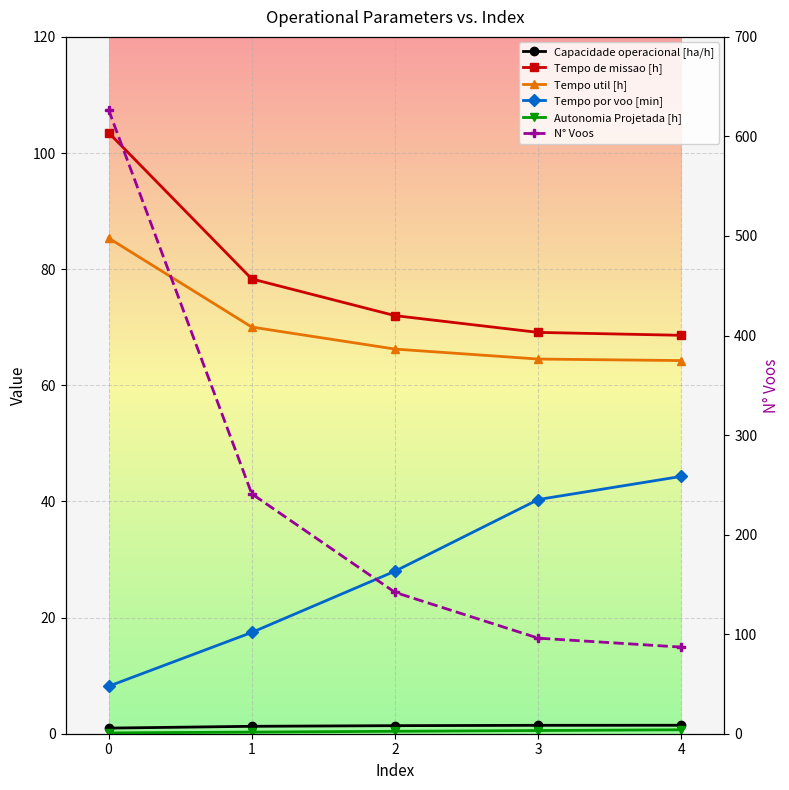

True or false: Tempo util [h] and Tempo de missao [h] cross at least once.

False